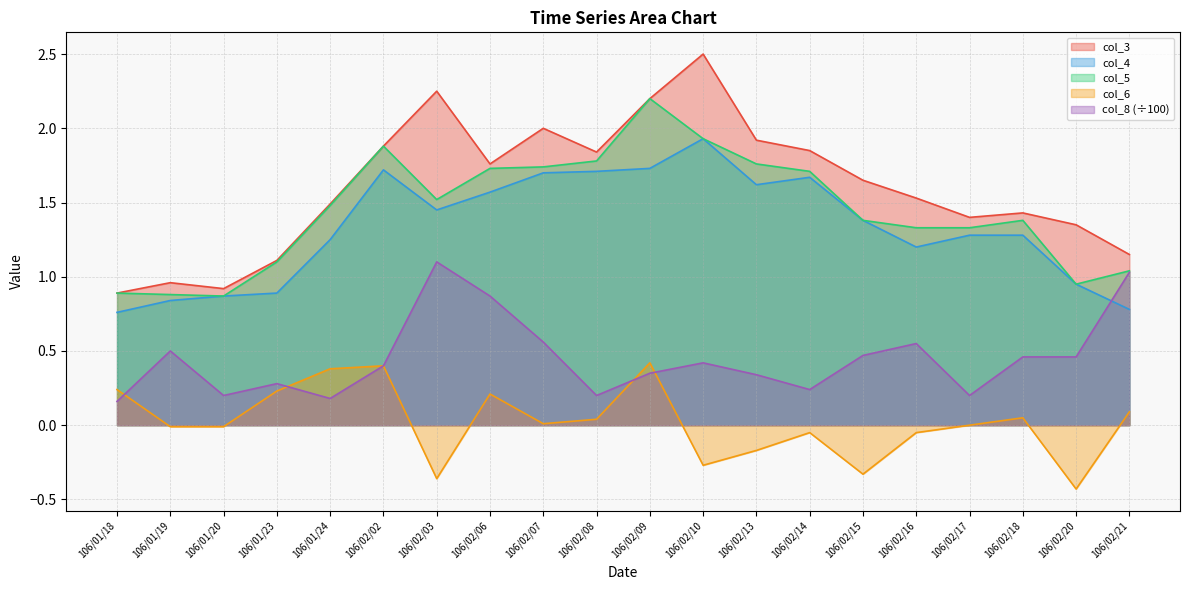

Read the col_4 value at 106/02/06.

1.6